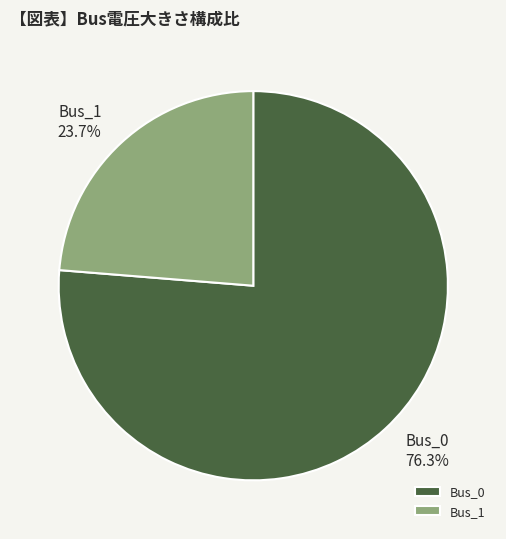

Rank the categories by value from lowest to highest.

Bus_1, Bus_0